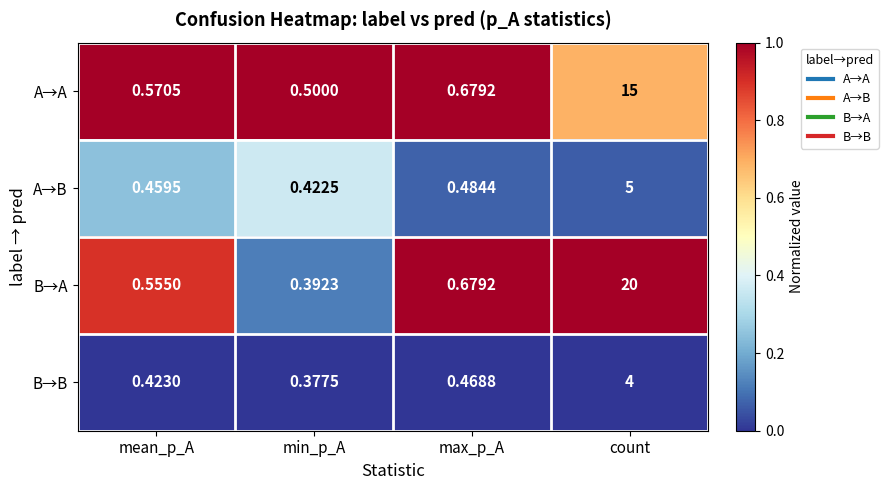

Where is B→B nearest to the value 2?

max_p_A